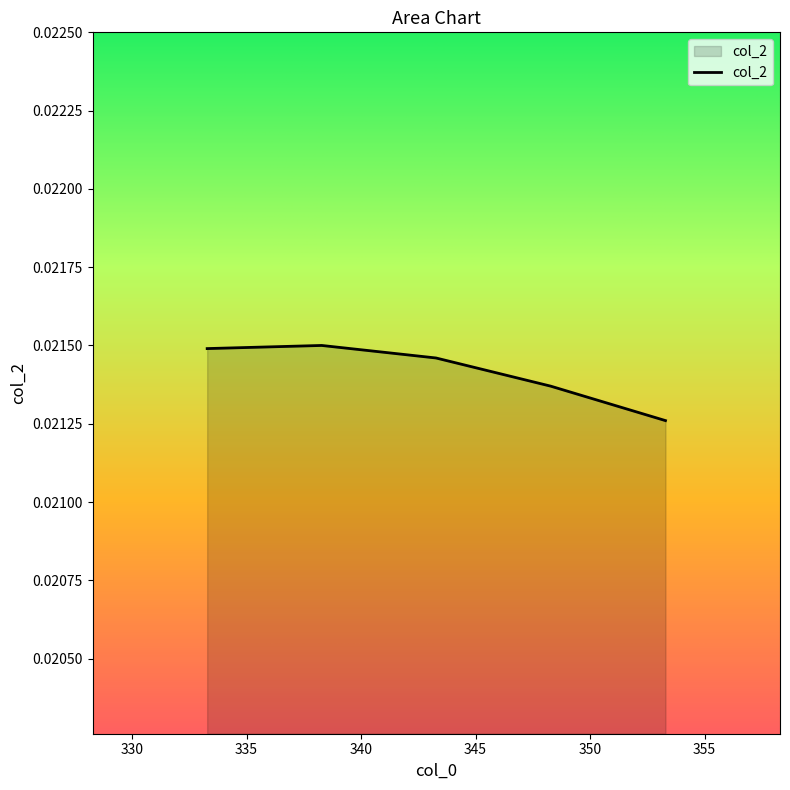

List the labels in order of value, smallest first.

353.29, 348.28, 343.27, 333.28, 338.28